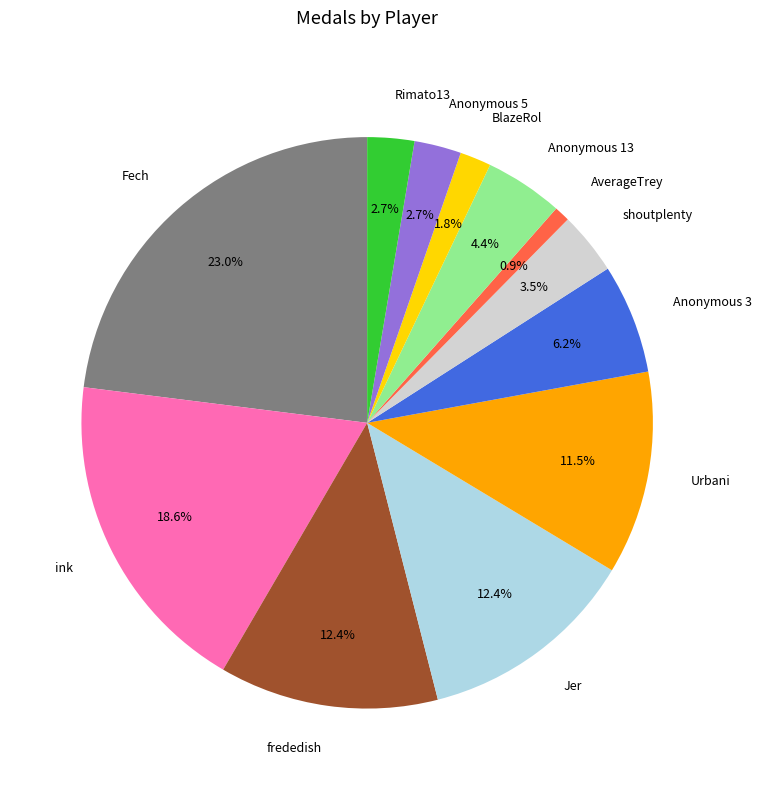

Approximately how many times larger is the value at Fech compared to Urbani?

2.0